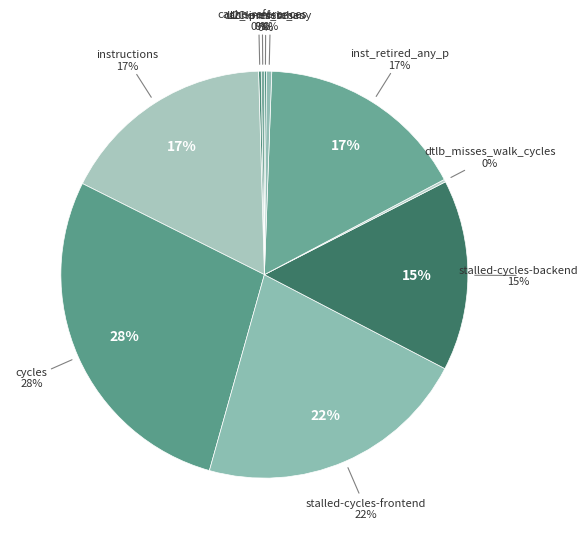

To the nearest percent, what is the average slice percentage?

10%